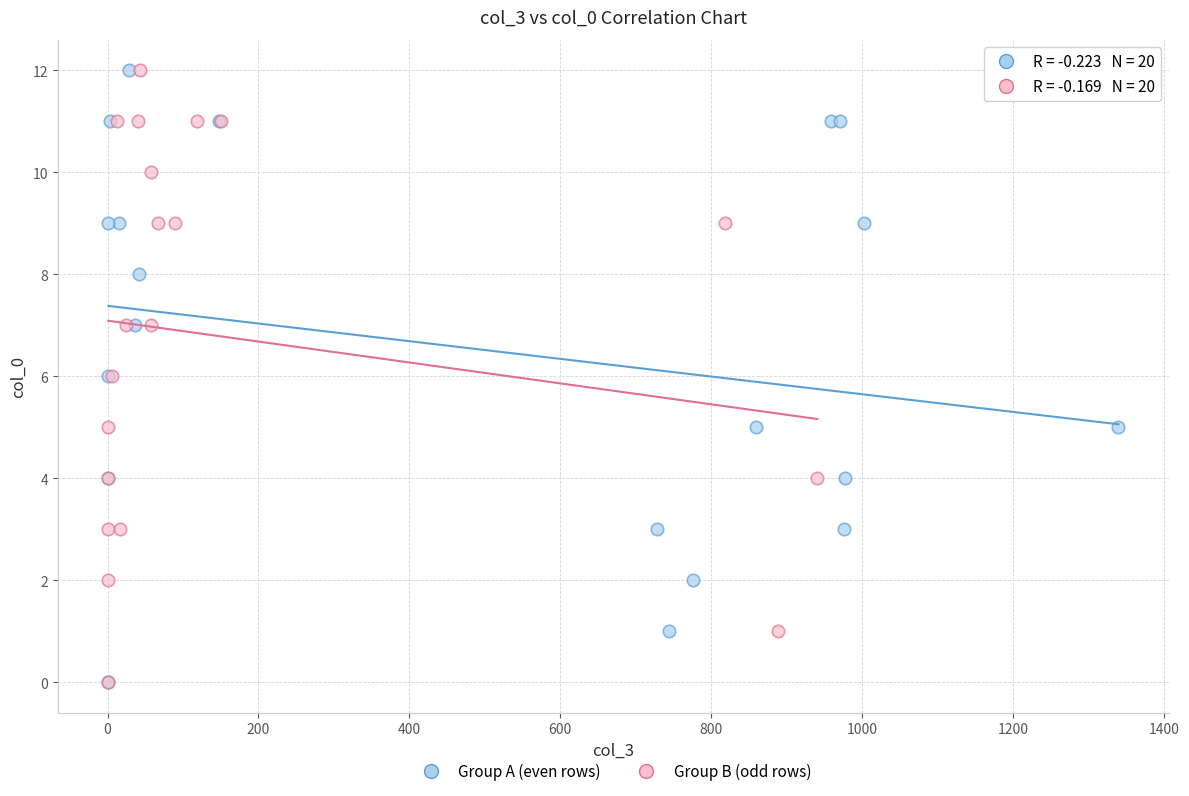

What are all the series names shown in the legend?

Group A (even rows), Group B (odd rows)